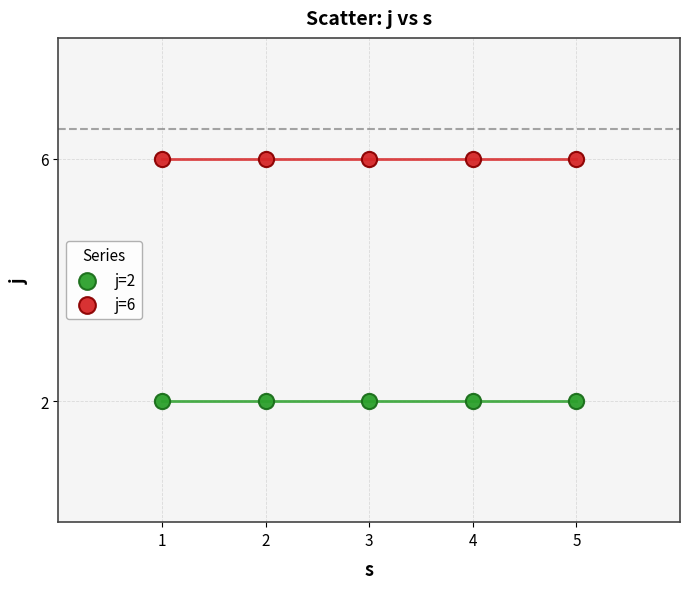

Which series contains the lowest Y value?

j=2